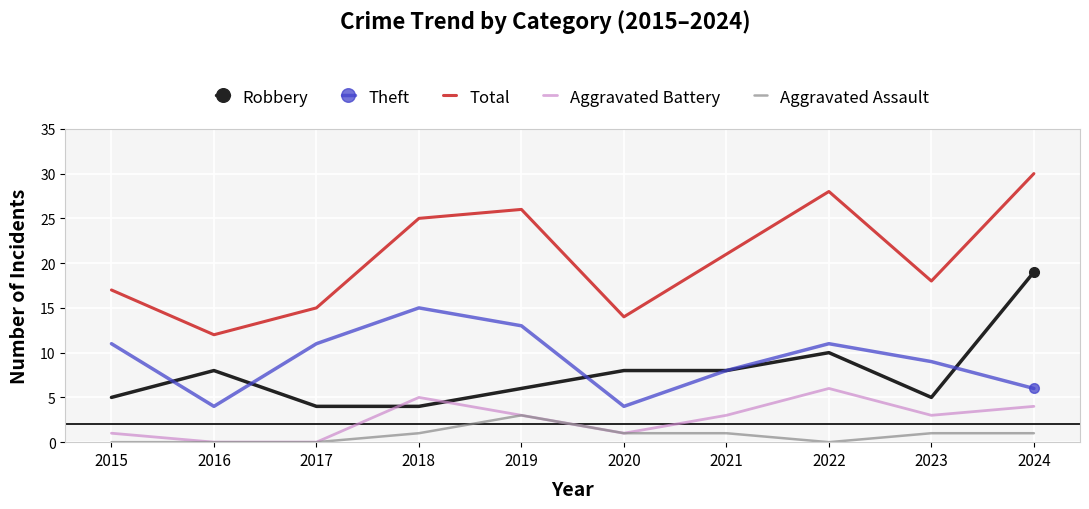

What is the sum of the Total values at 2021 and 2018?

46